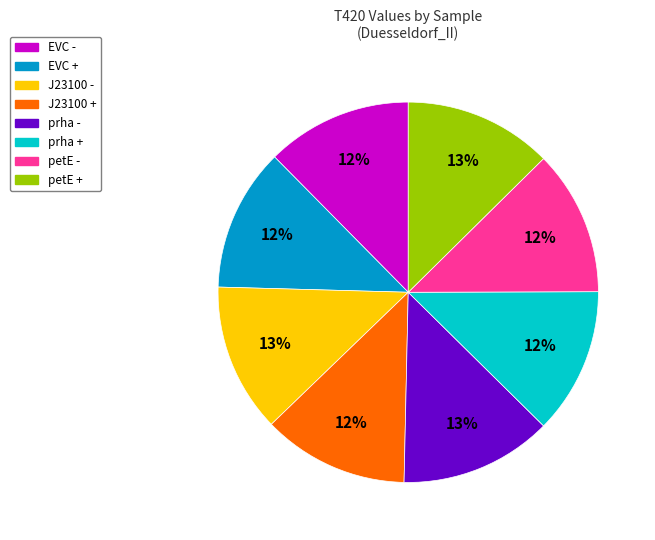

Do petE - and petE + together represent more than half of the pie?

No